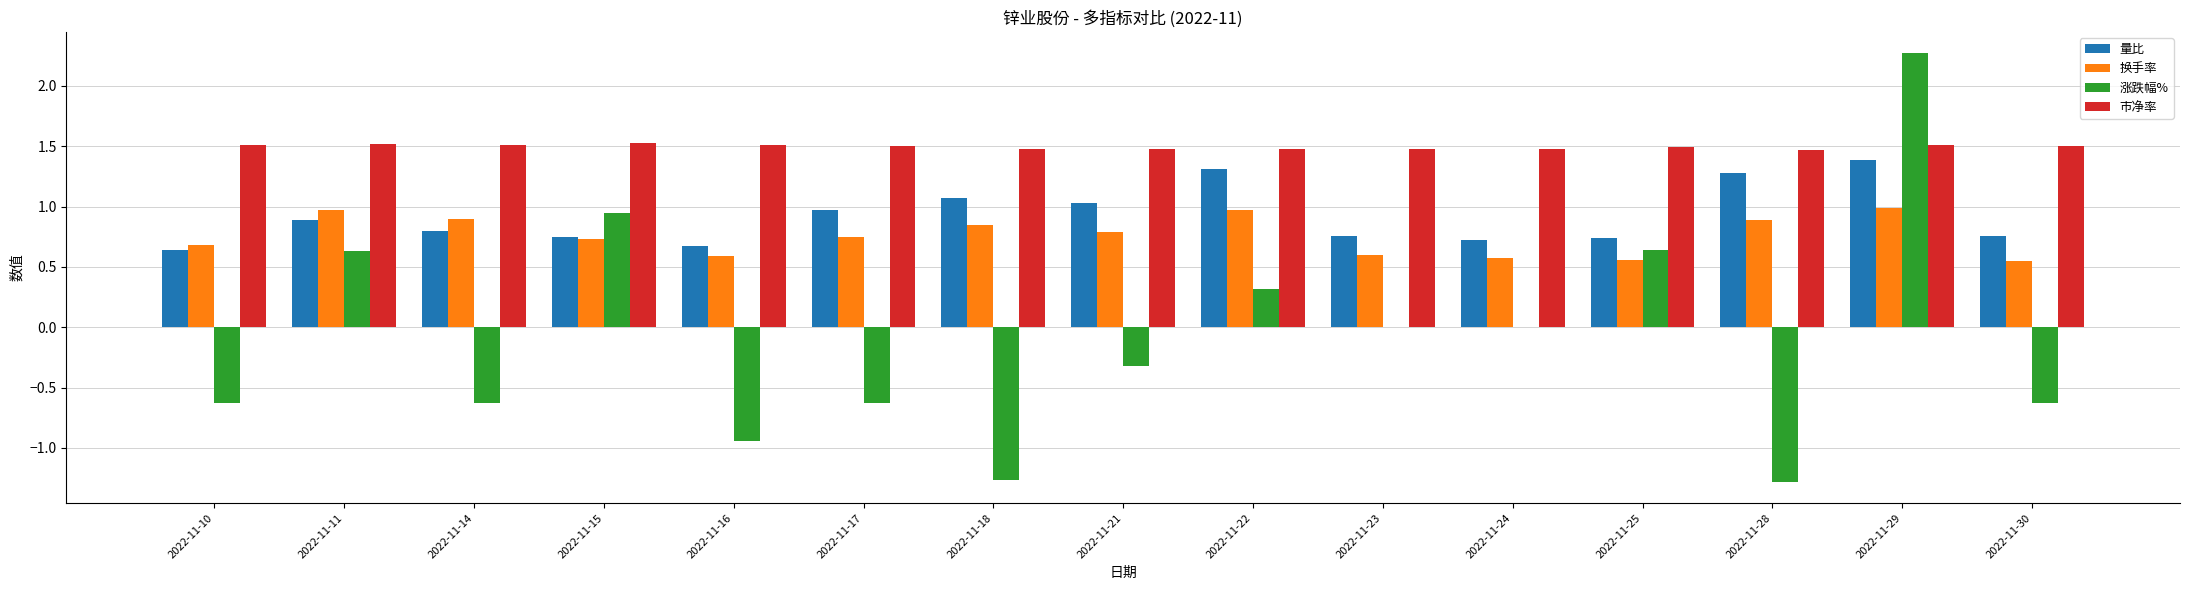

Which category has the highest value across all series?

2022-11-29